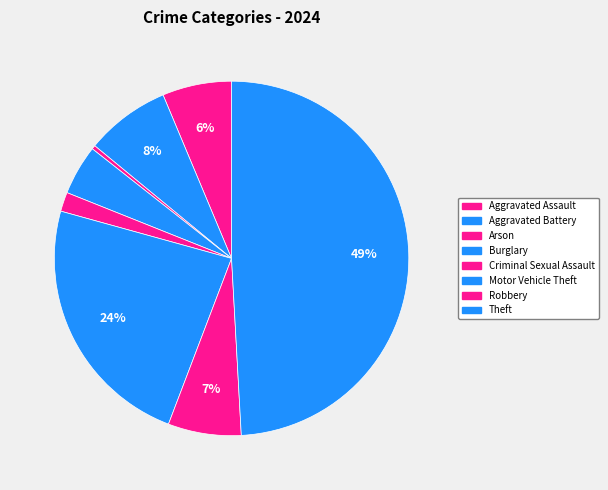

Which slice is the largest?

Theft